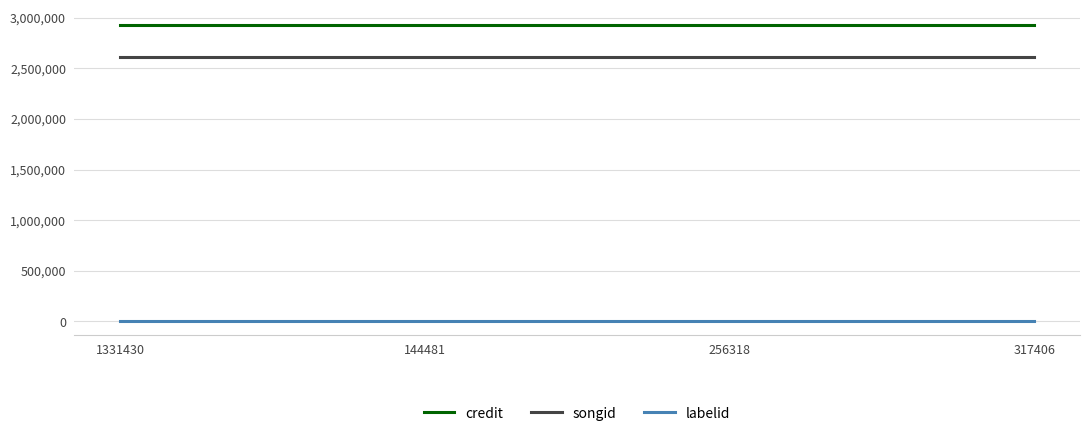

List the series in order of their peak value, highest first.

credit, songid, labelid